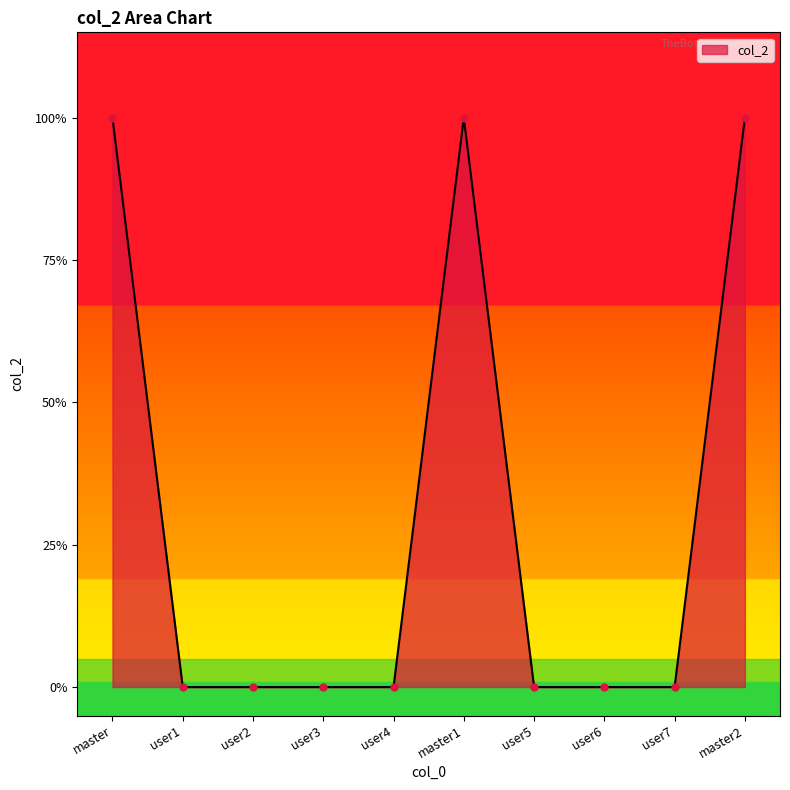

What is the maximum value shown in the chart?

1